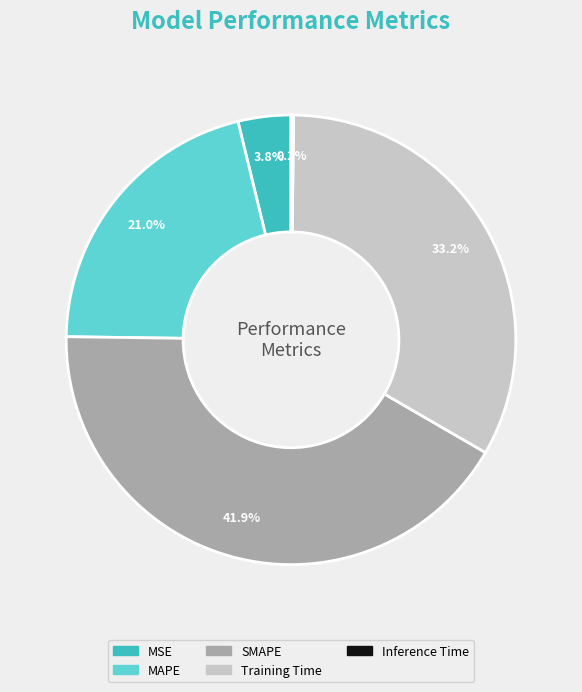

Which slice is the largest?

SMAPE